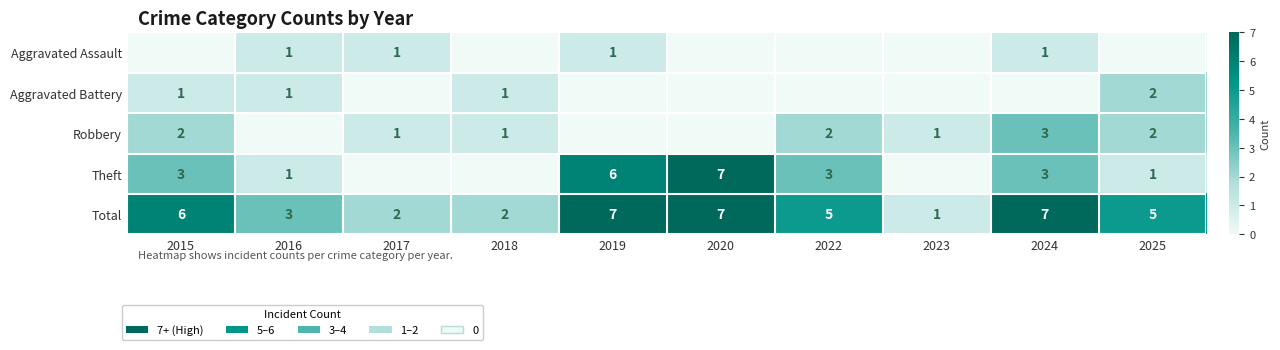

Between 2015 and 2024, which is larger?

2024